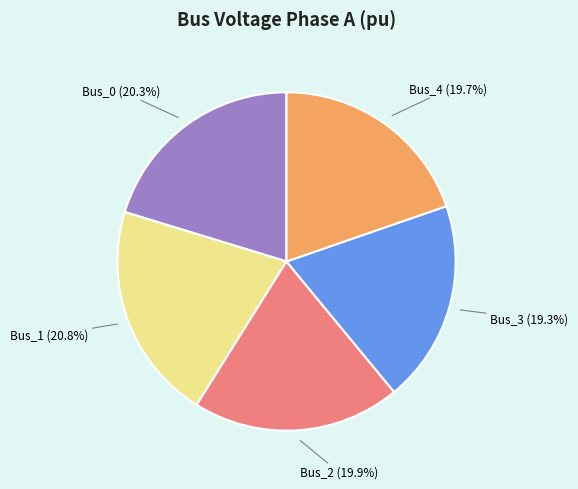

Count the number of slices in the pie.

5